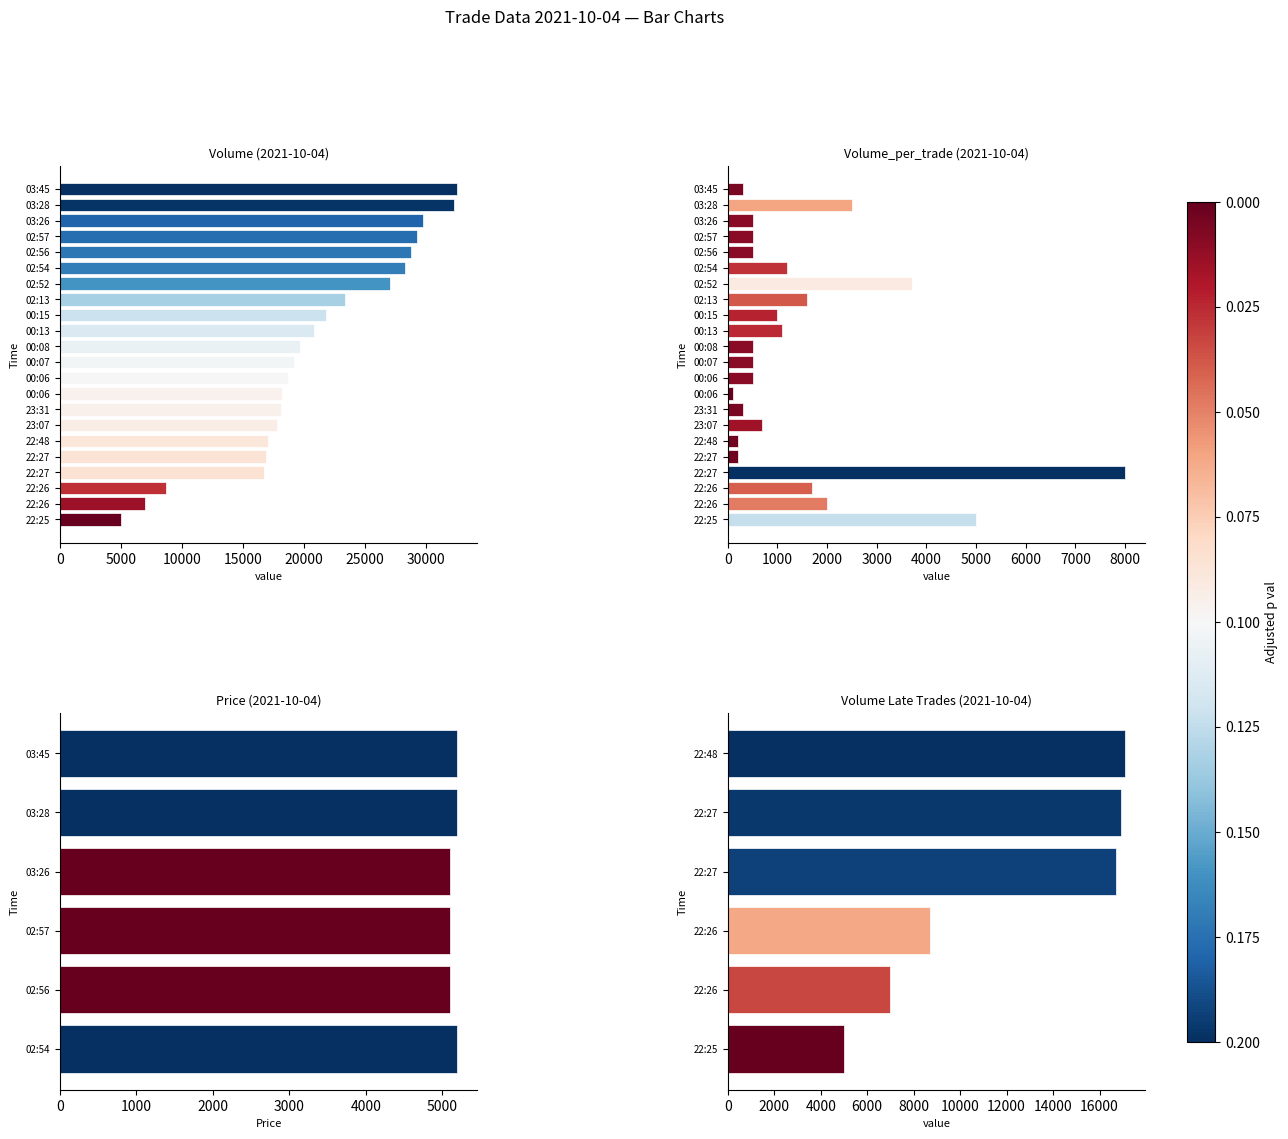

What is the lowest value of the Volume_per_trade series?

100